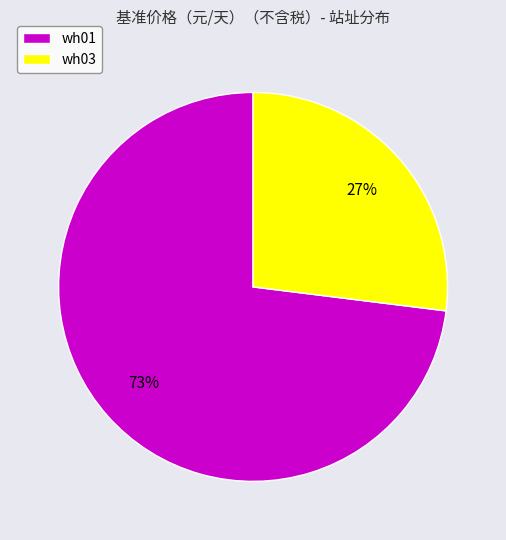

Which slice is the largest?

wh01